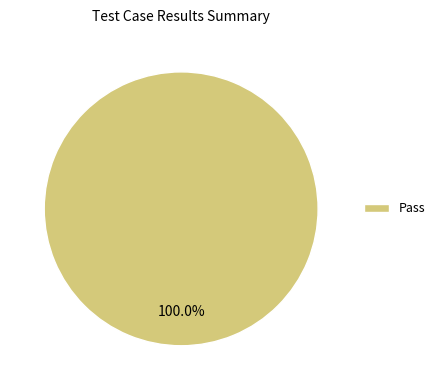

Rank the categories by value from highest to lowest.

Pass